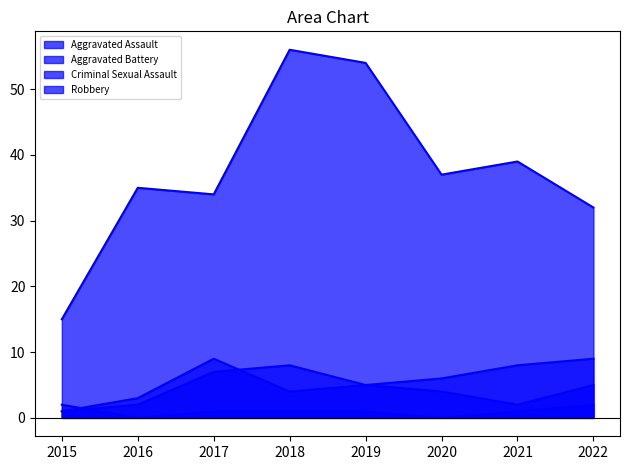

At which label does Criminal Sexual Assault first exceed 1?

2015